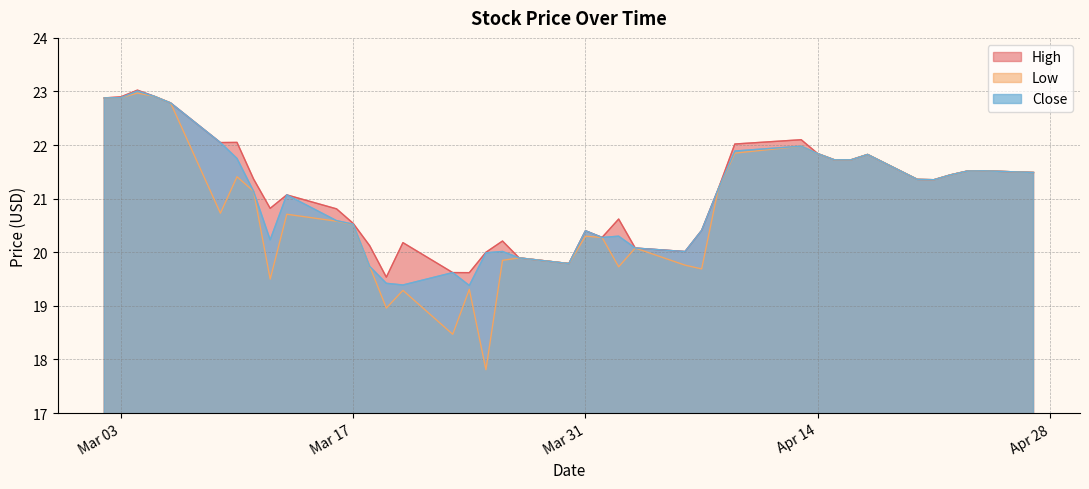

What is the average value of the High series?

21.1